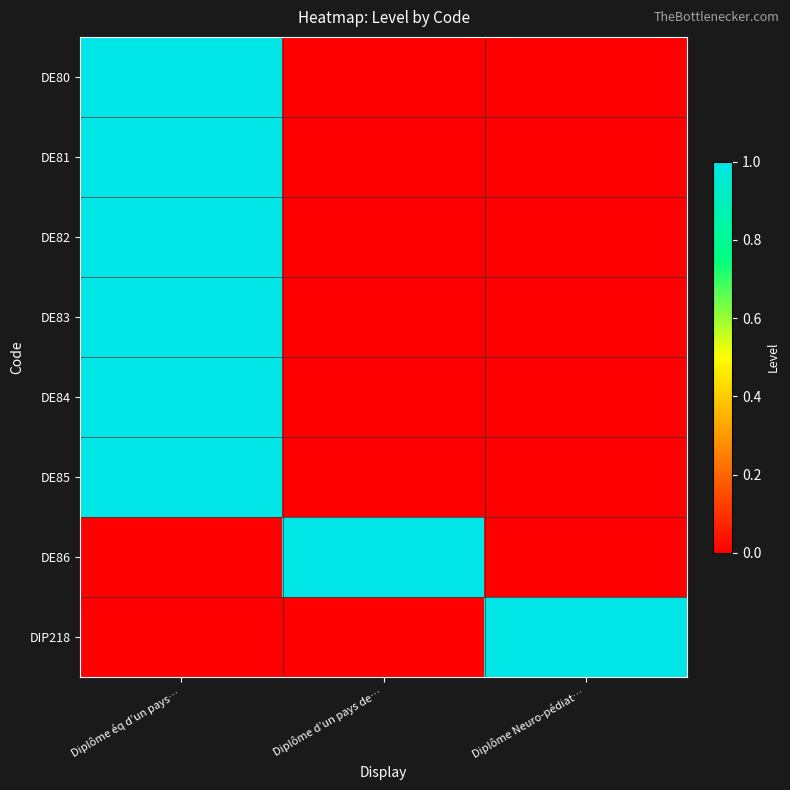

What is the total value across all series at Diplôme d’un pays de…?

1